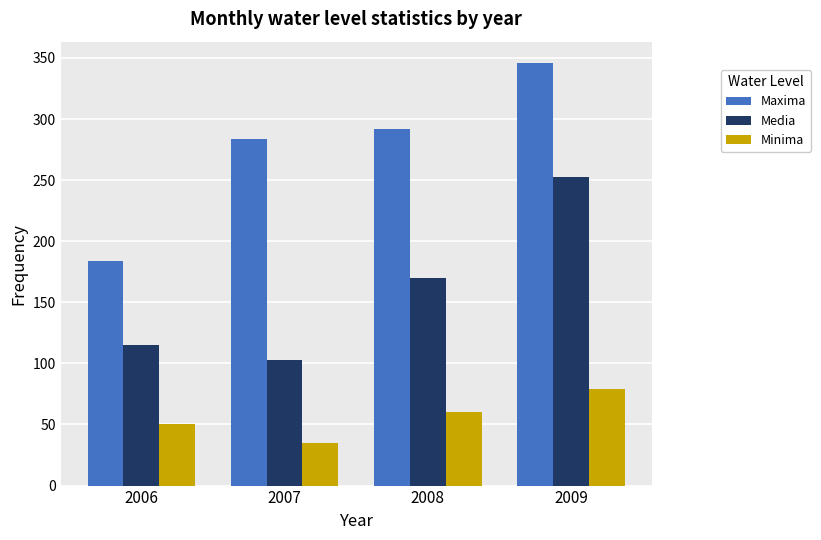

What is the value of the Maxima bar at the 3rd from the left?

291.5